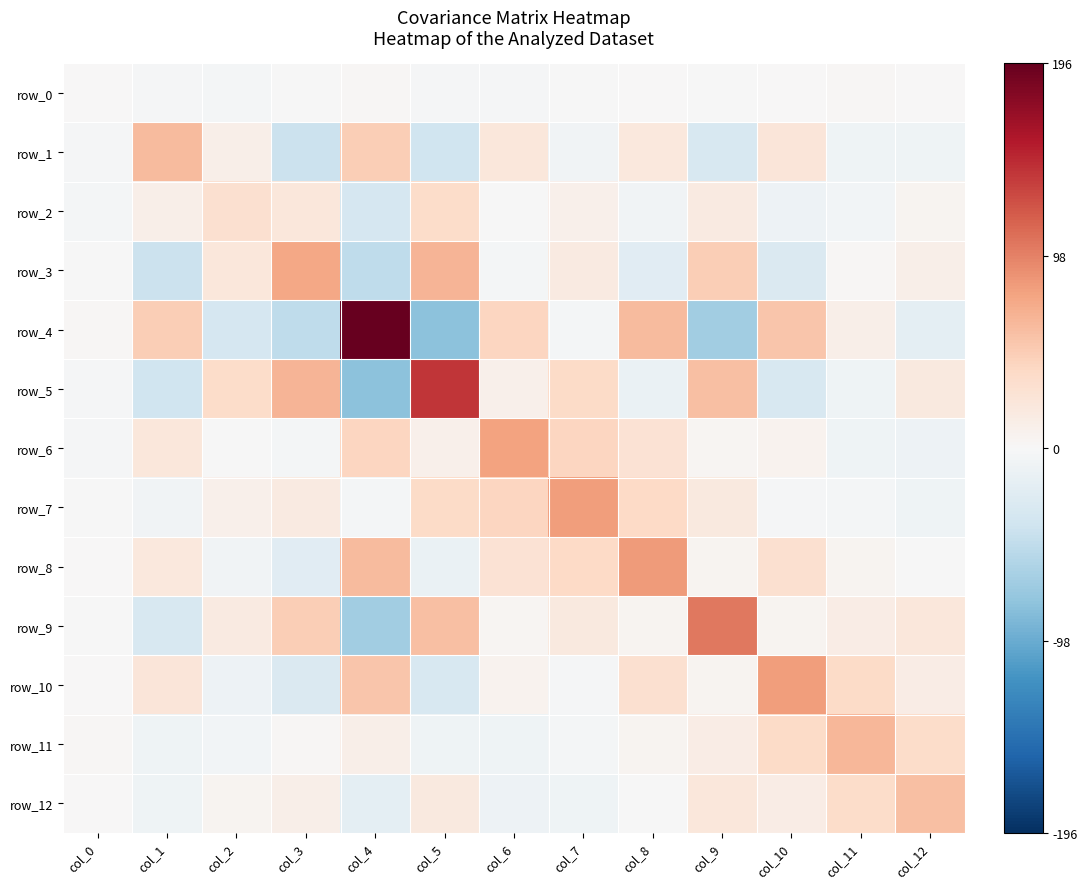

At which category is the sum across all series the highest?

col_8